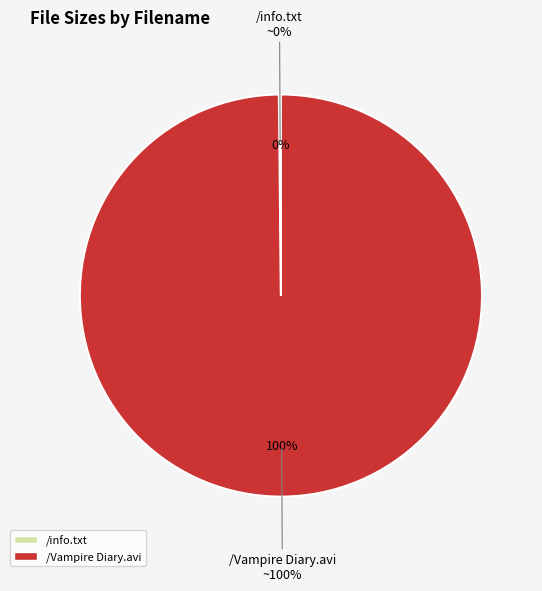

Rank the categories by value from lowest to highest.

/info.txt, /Vampire Diary.avi